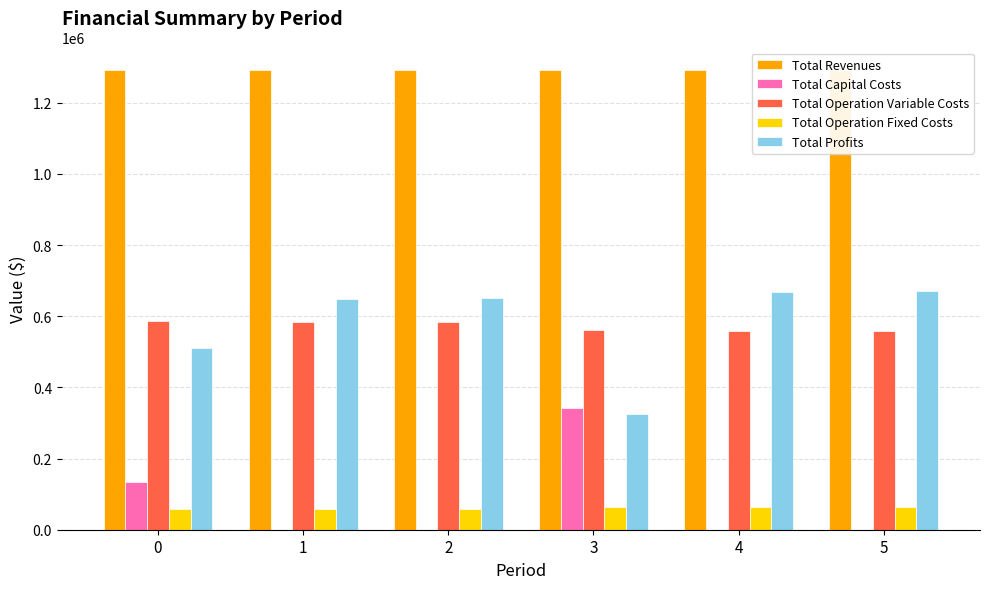

Does the chart contain stacked bars?

No